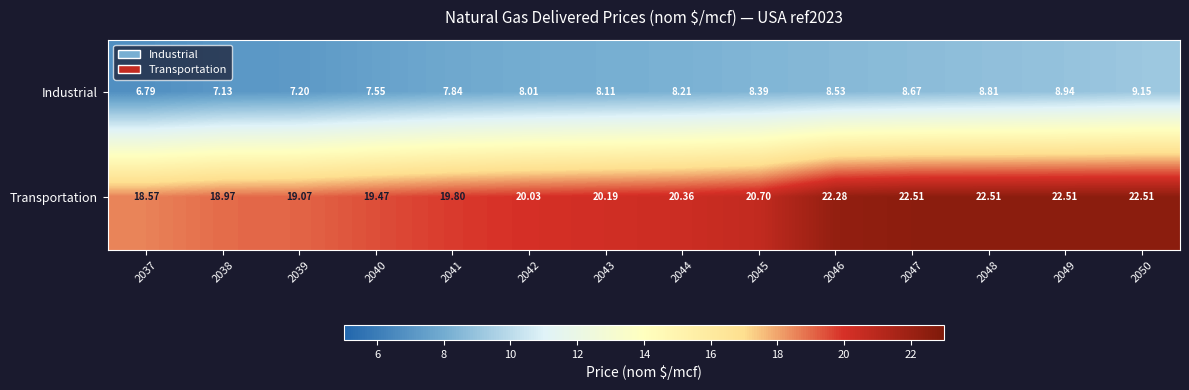

Which series has the largest range (max minus min)?

Transportation